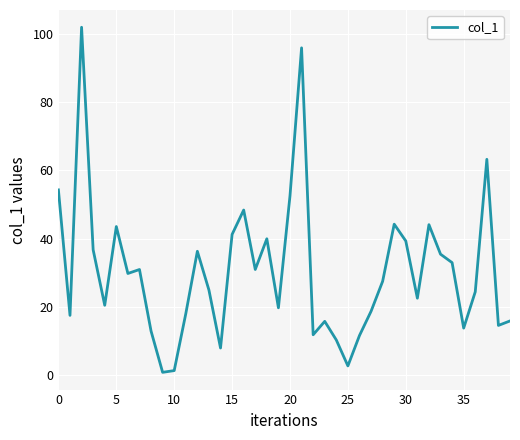

Is this an area chart (filled region under the line)?

No